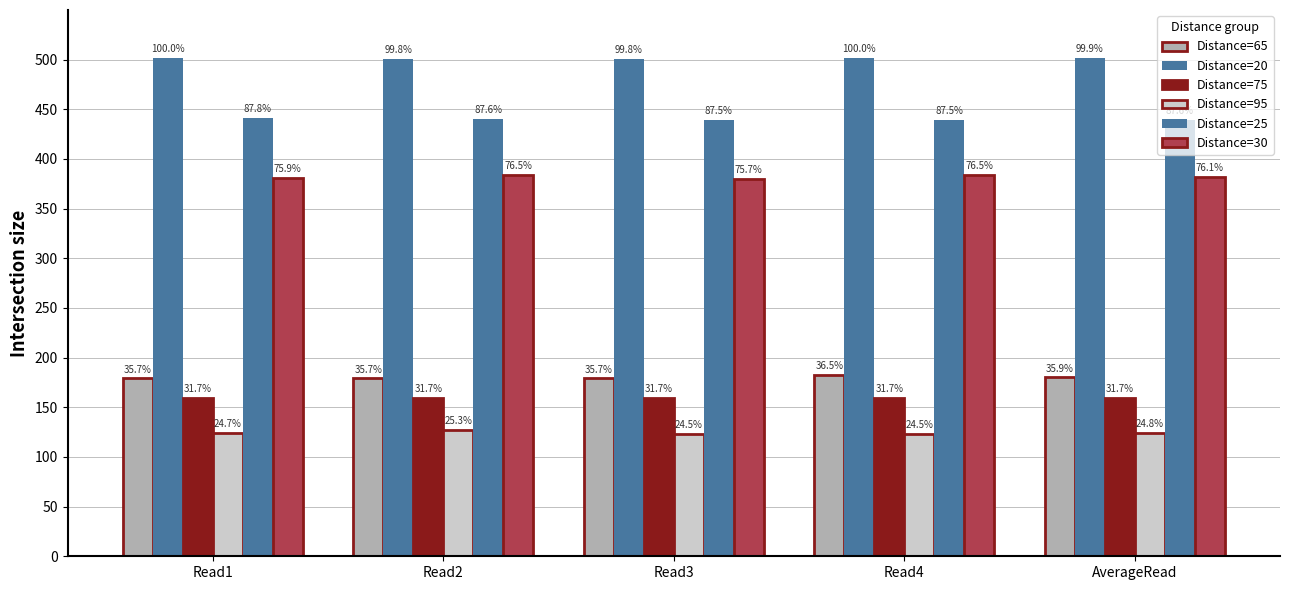

How many bars are there in total?

30